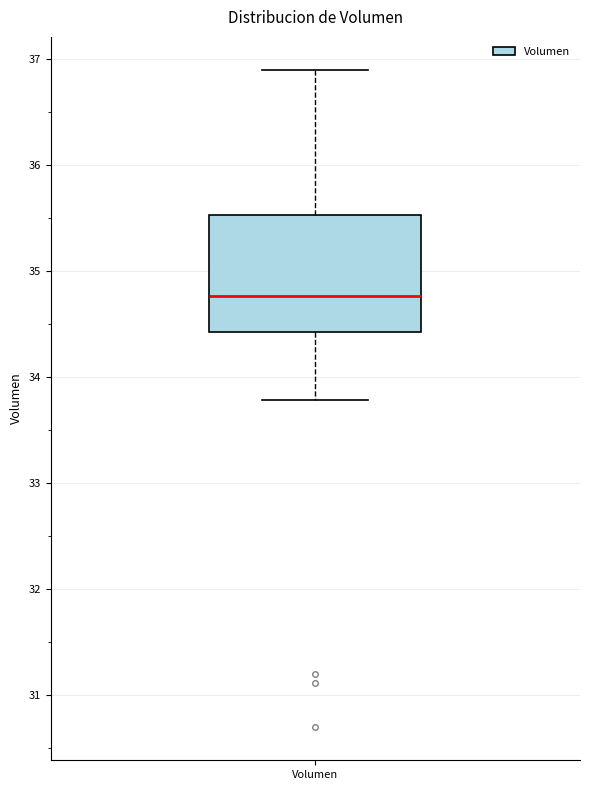

Where is the lower edge of the box for Volumen on the y-axis? The values are not printed on the chart, so give them approximately, as read against the axis.

34.4